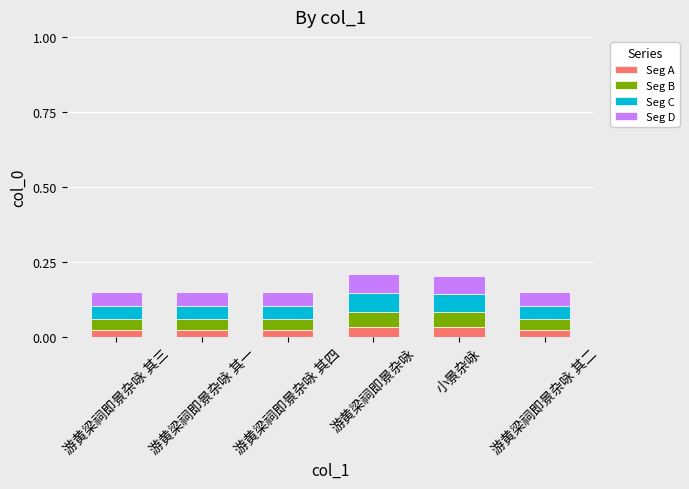

At which category is the sum across all series the highest?

游黄梁祠即景杂咏